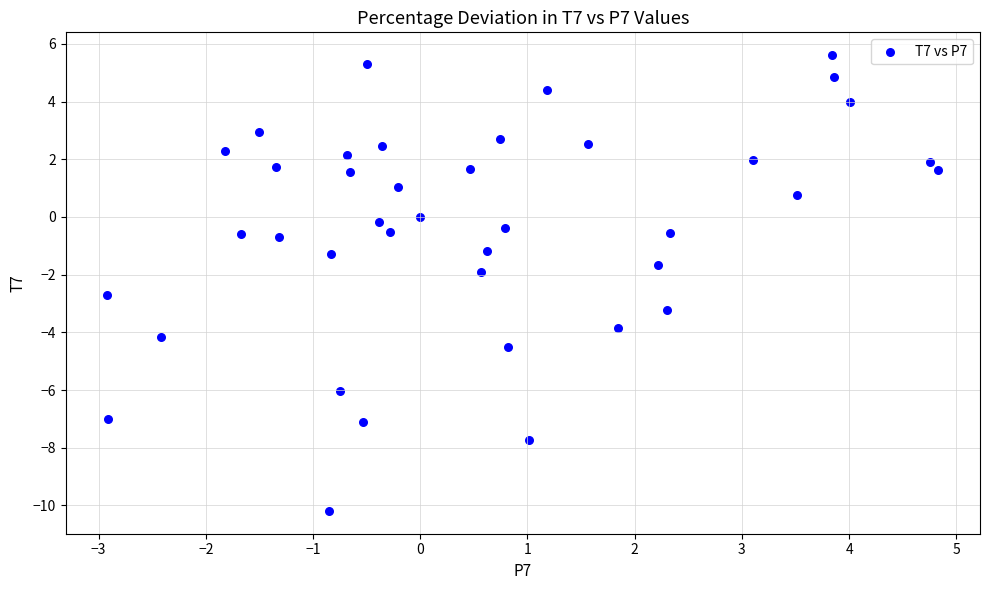

What is the range of X values (max minus min)?

7.8